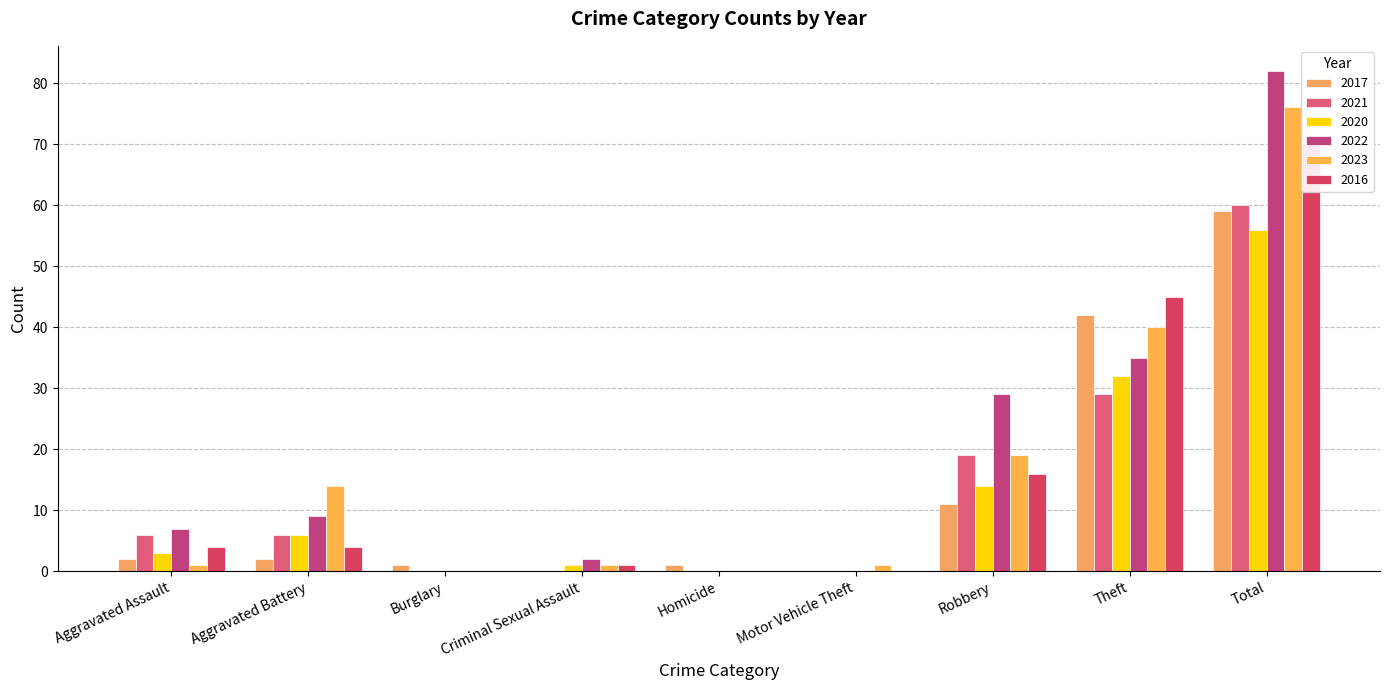

How many groups of bars are there?

9